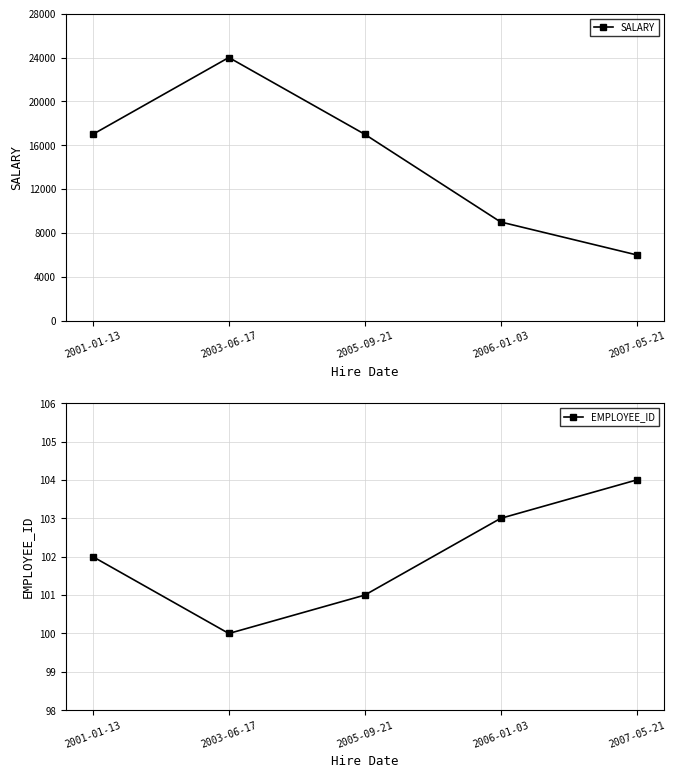

List the series in order of their peak value, lowest first.

EMPLOYEE_ID, SALARY